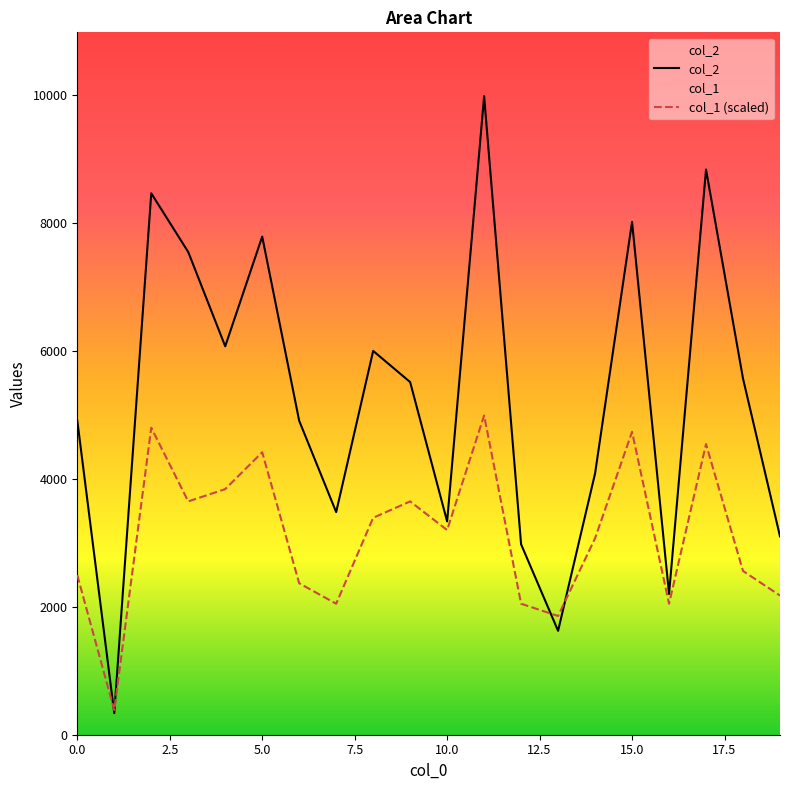

What is the difference between the col_1 values at 5 and 16?

2367.5